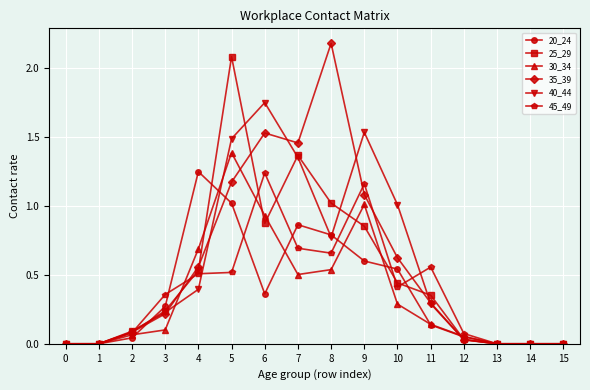

At which category does 35_39 reach its first local peak?

6